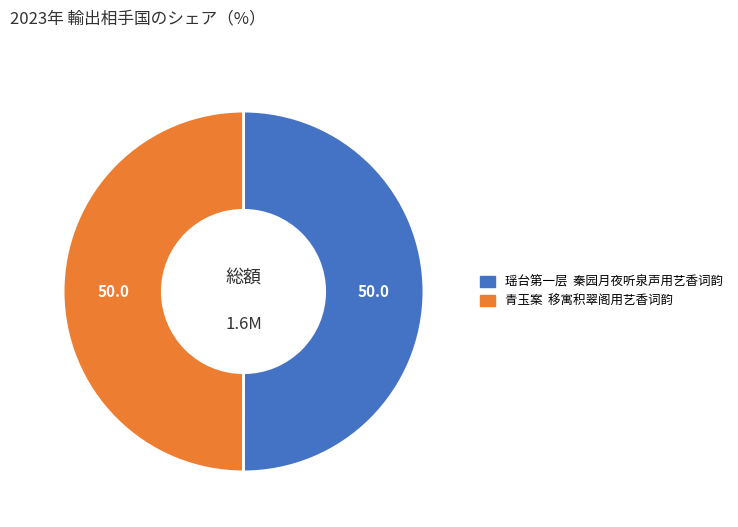

Approximately how many times larger is the value at 瑶台第一层 秦园月夜听泉声用艺香词韵 compared to 青玉案 移寓积翠阁用艺香词韵?

1.0